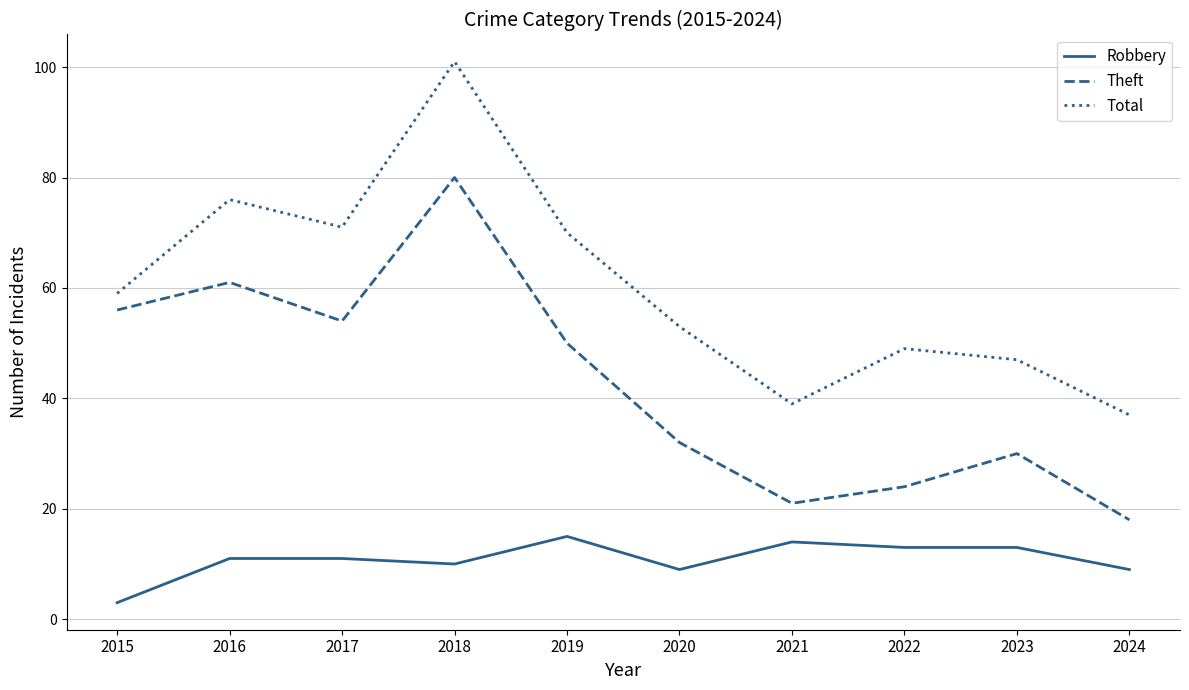

Reading left to right, list all the values displayed in this chart.

Robbery: 3	11	11	10	15	9	14	13	13	9
Theft: 56	61	54	80	50	32	21	24	30	18
Total: 59	76	71	101	70	53	39	49	47	37